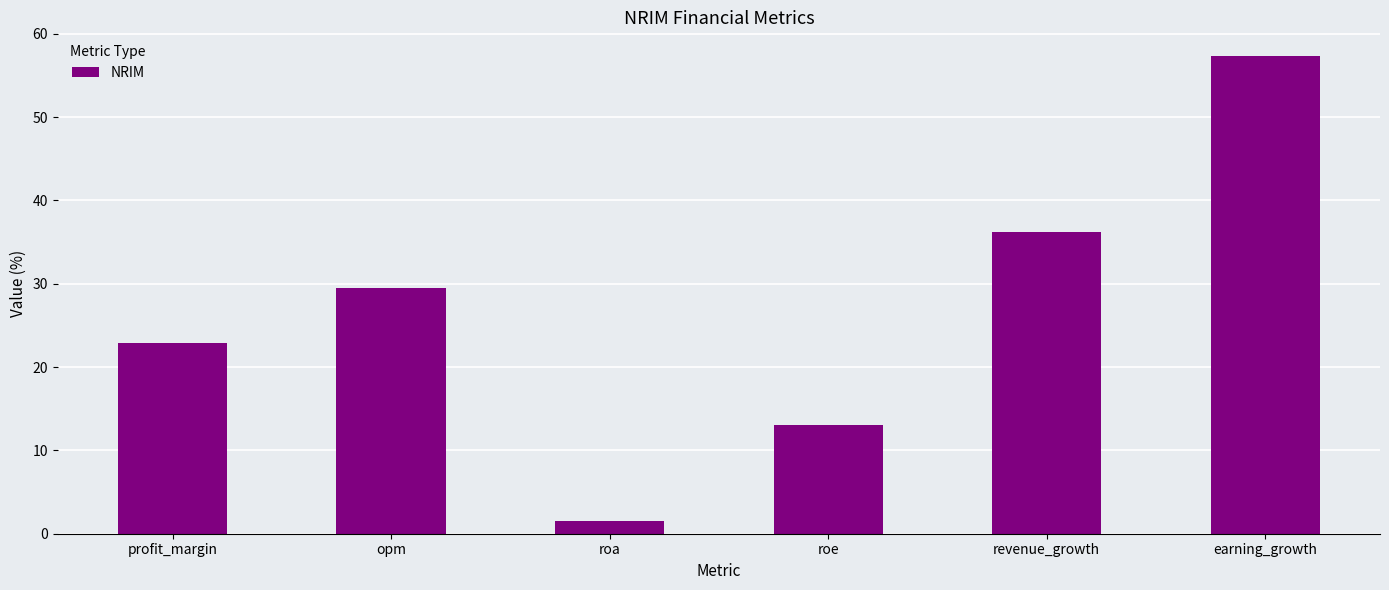

Reading right to left, extract all data points from this chart.

57.3	36.2	13.1	1.5	29.5	22.9